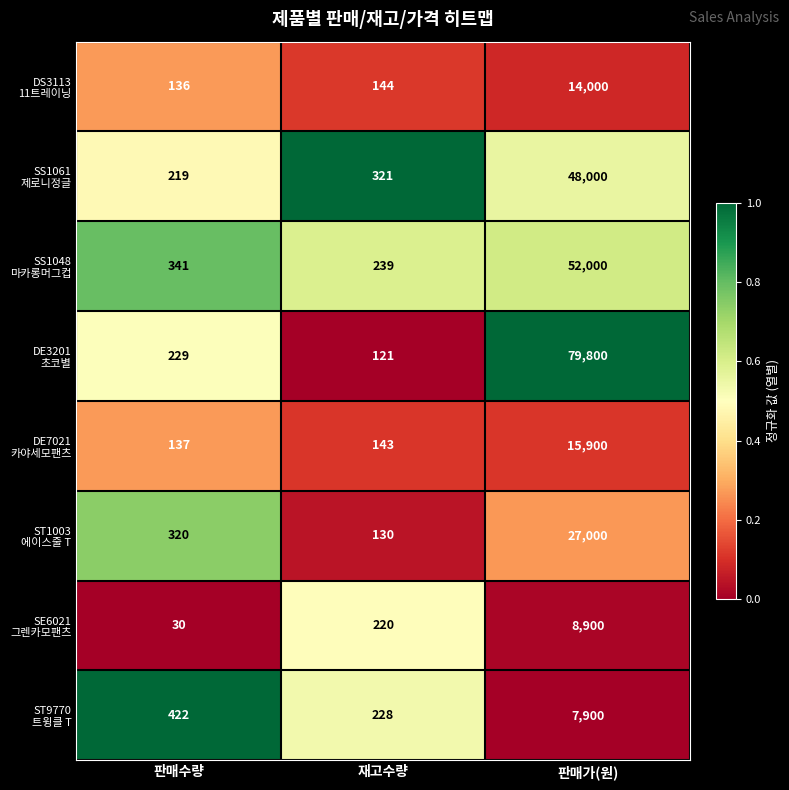

What is the maximum value shown in the chart?

79800